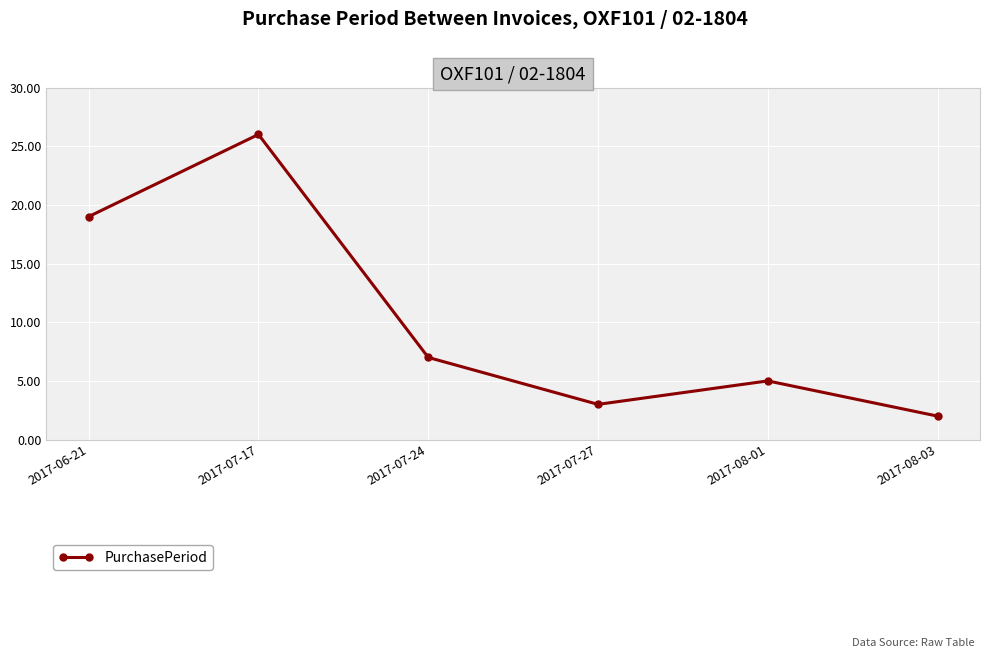

At which category does the chart reach its peak across all series?

2017-07-17